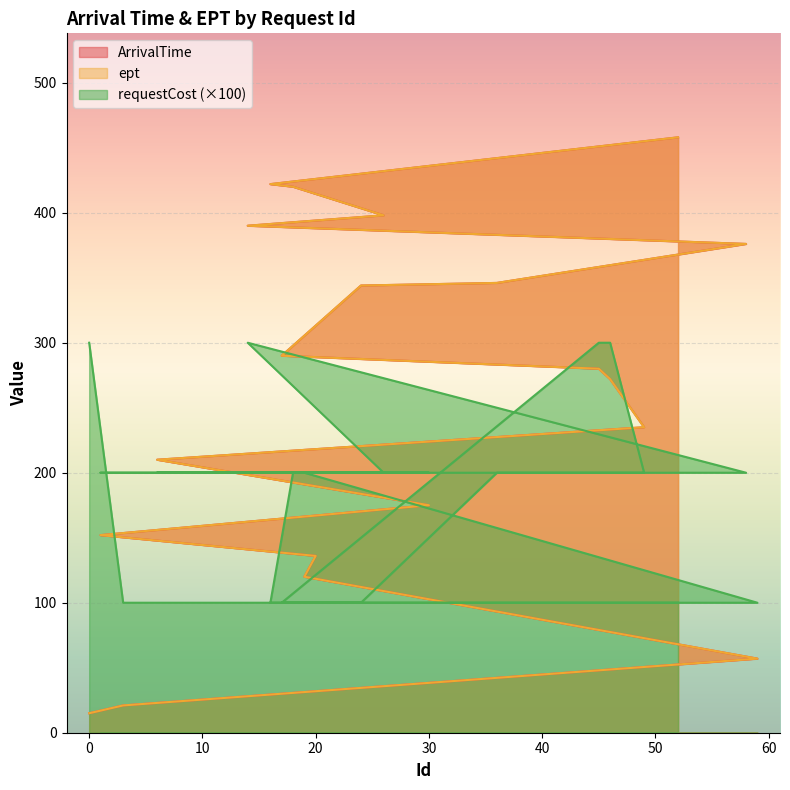

What value does the ArrivalTime series have at 58, to the nearest 5?

375